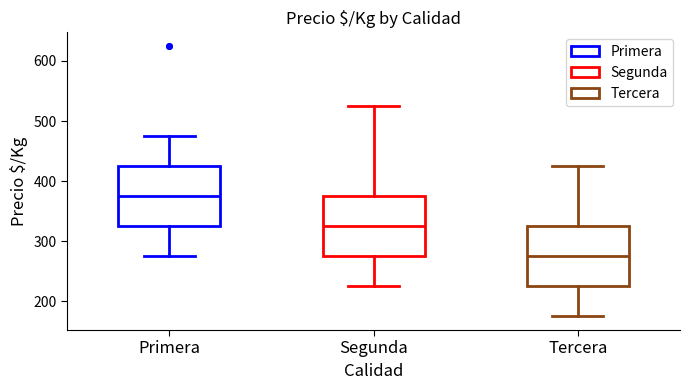

Reading left to right, transcribe this box plot: for each box, give where its median line is, the range the box spans, and where its two whiskers end, as read against the y-axis. The values are not printed on the chart, so give them approximately, as read against the axis.

Primera: median 380, box 330 to 430, whiskers 280 to 480
Segunda: median 330, box 280 to 380, whiskers 230 to 530
Tercera: median 280, box 230 to 330, whiskers 180 to 430